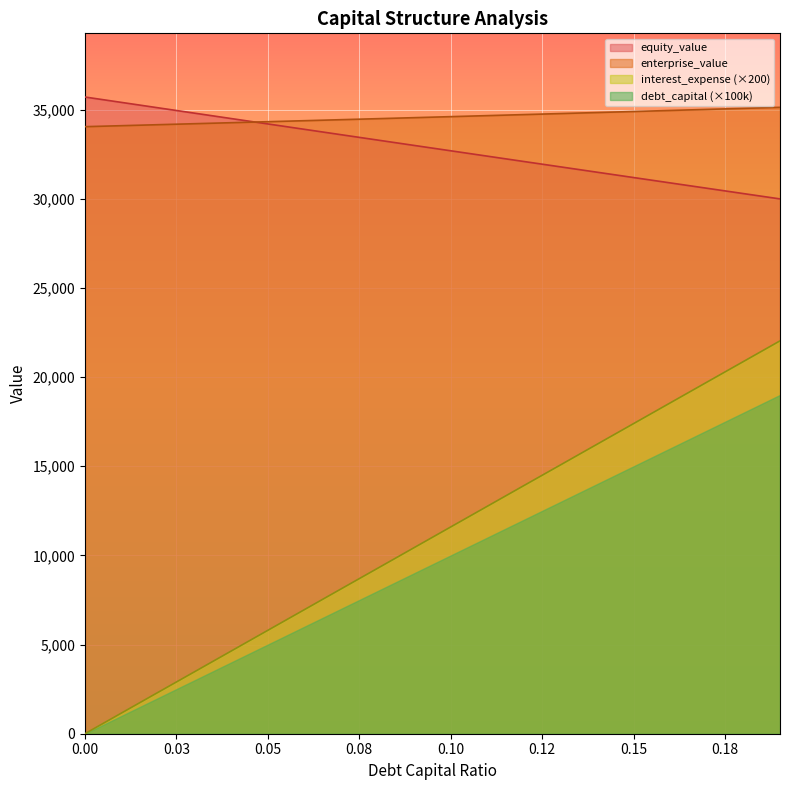

Which series has the largest range (max minus min)?

interest_expense (×200)